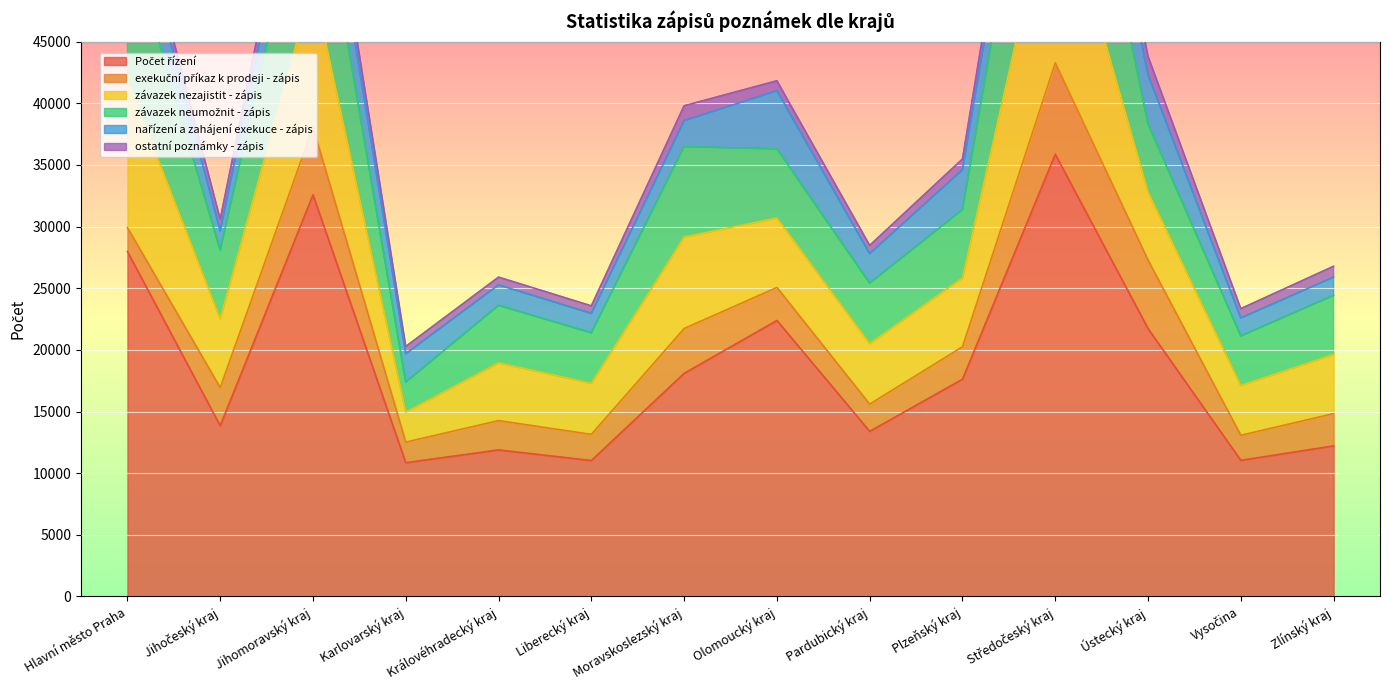

What position from the left is Středočeský kraj?

11